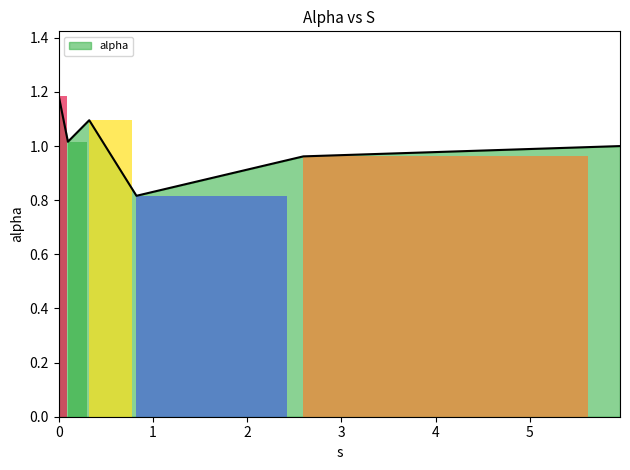

Rank the categories by value from highest to lowest.

0.0, 0.3242654931433324, 0.0981975177504197, 5.955340297460213, 2.5958852652167317, 0.8252545520393904